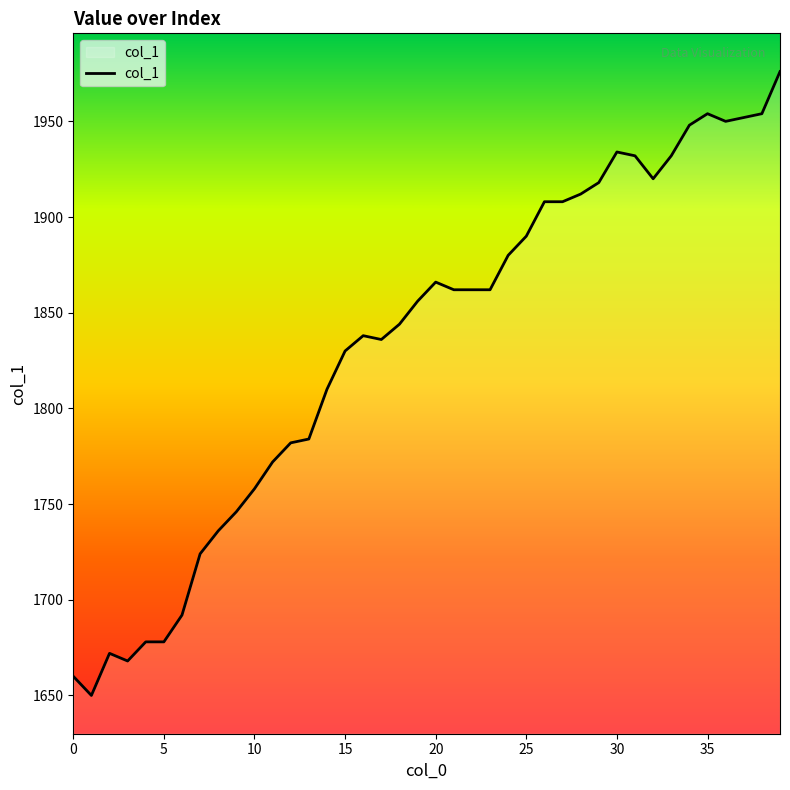

What is the smallest value displayed?

1650